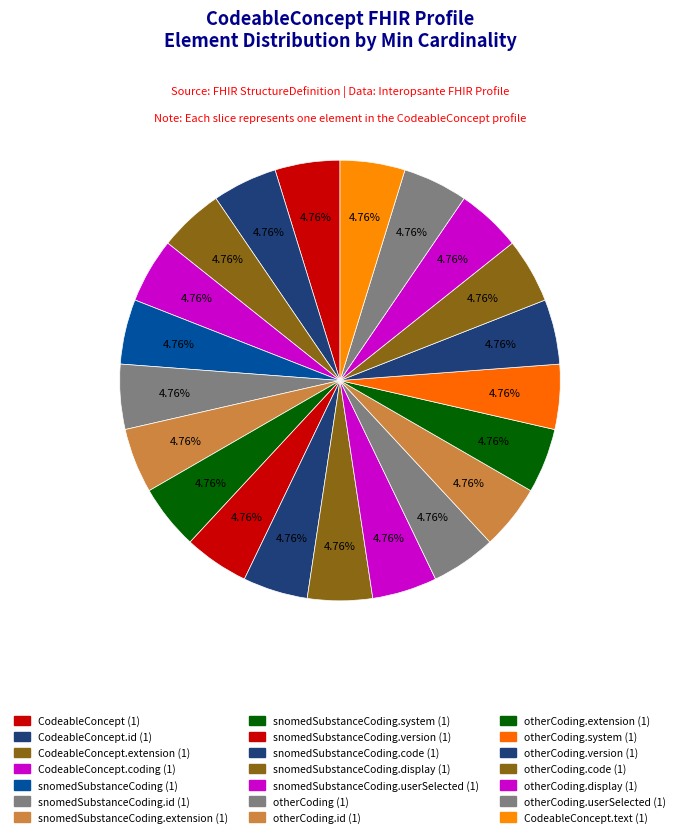

Count the number of slices in the pie.

21